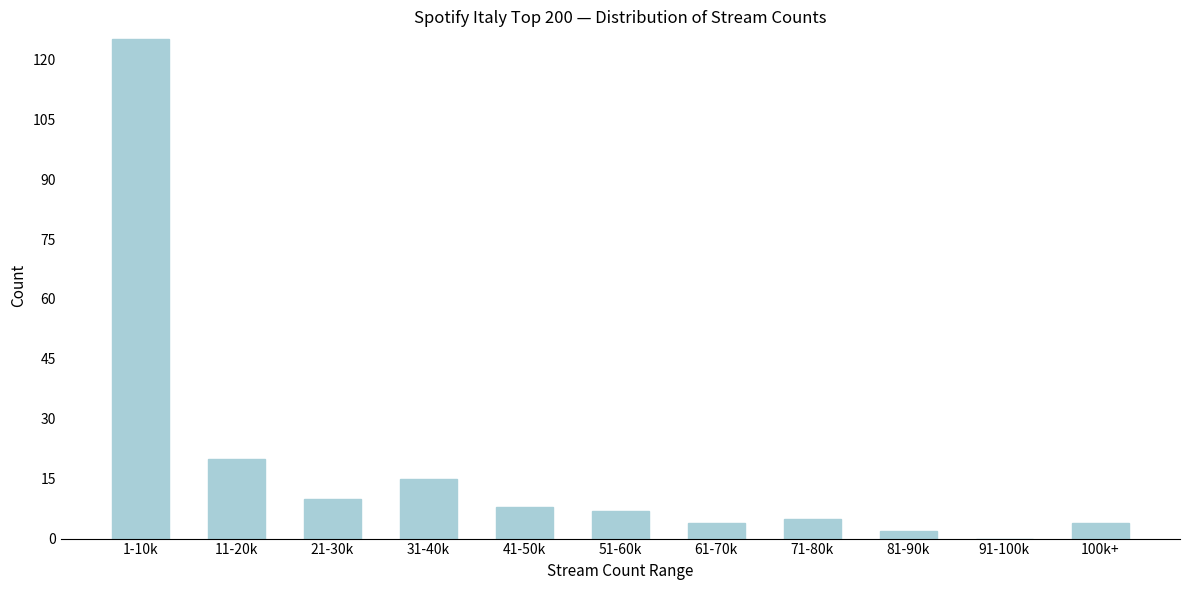

Reading left to right, transcribe all the data shown in this chart.

1-10k=125	11-20k=20	21-30k=10	31-40k=15	41-50k=8	51-60k=7	61-70k=4	71-80k=5	81-90k=2	91-100k=0	100k+=4